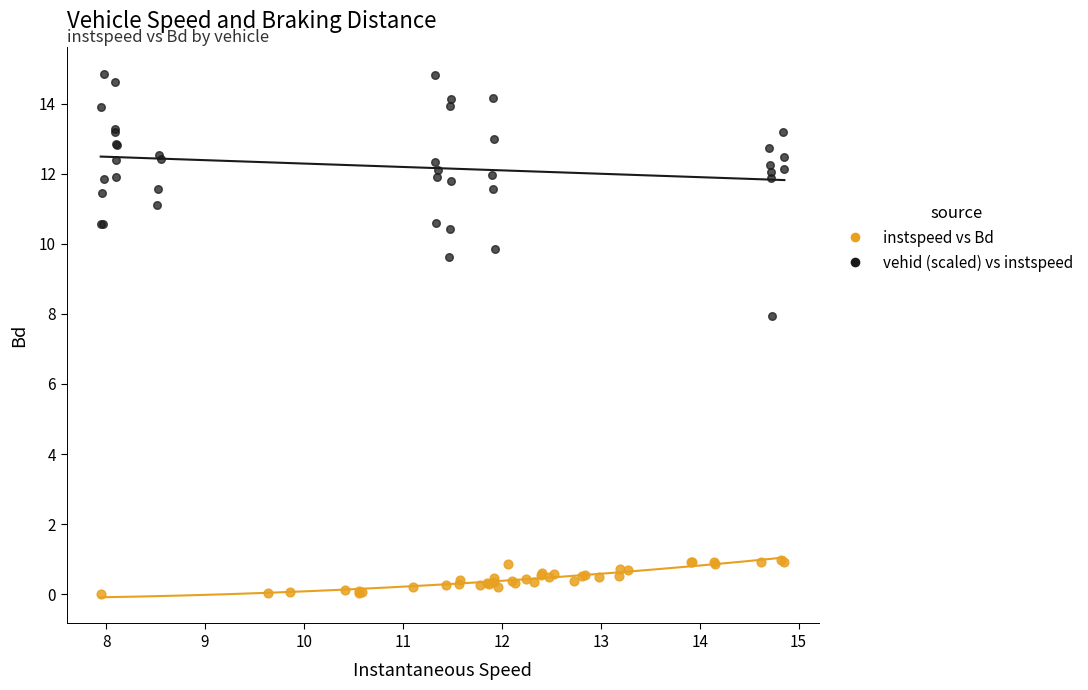

Which series has the widest spread of Y values?

vehid (scaled) vs instspeed